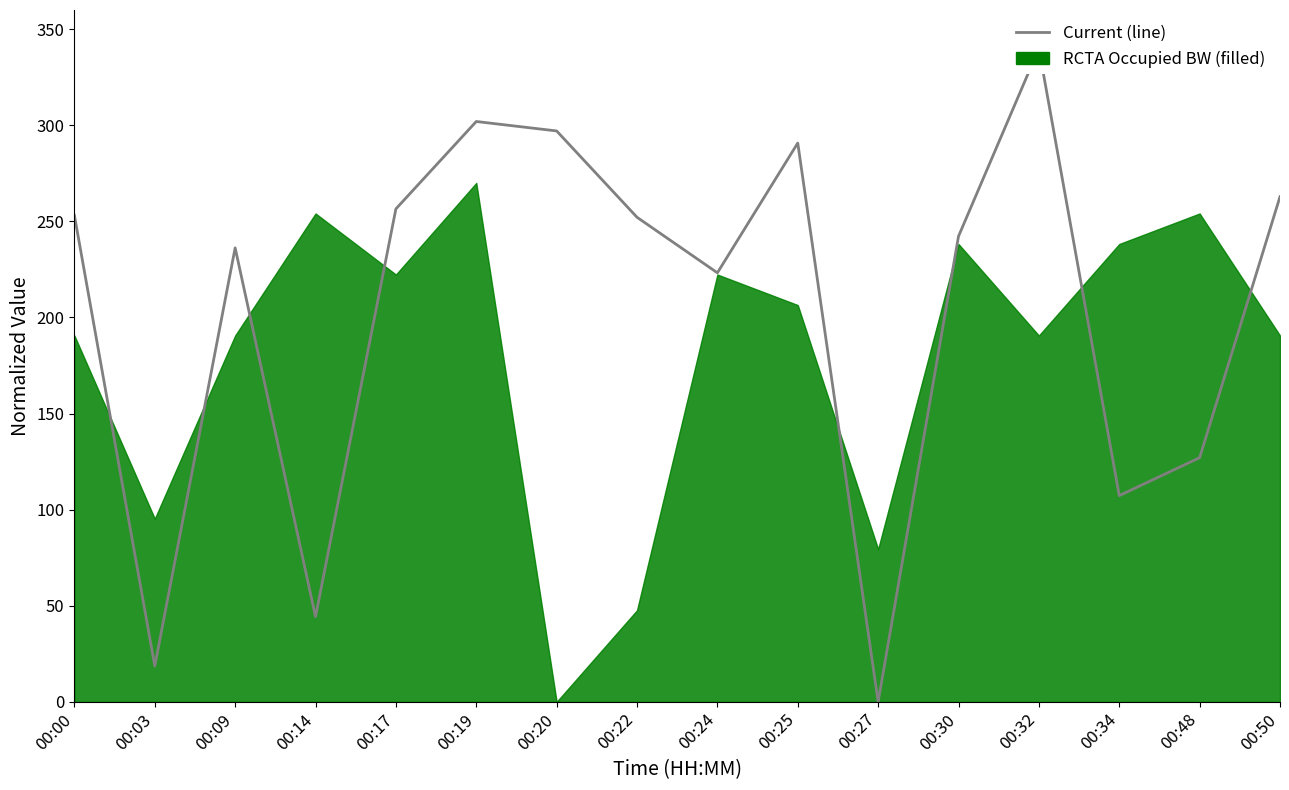

True or false: there are more than 2 points higher than both neighbors.

True